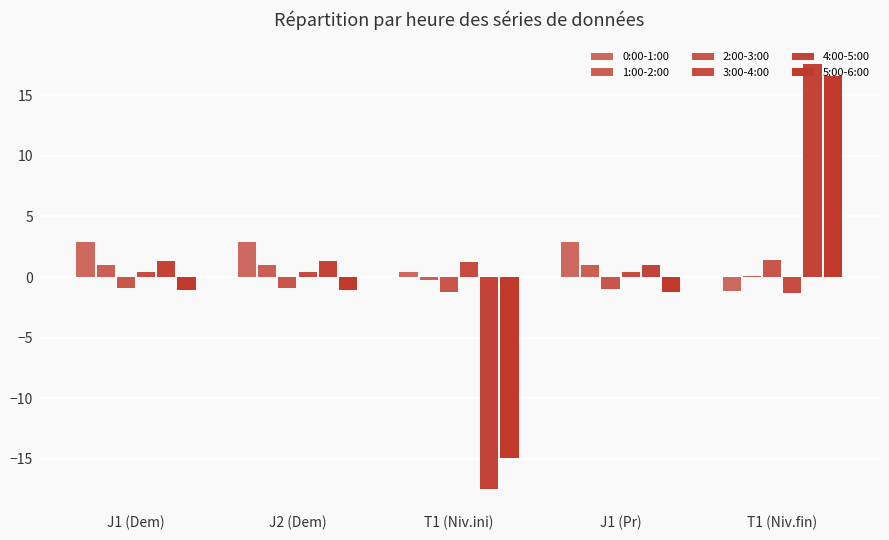

How many groups of bars are there?

5